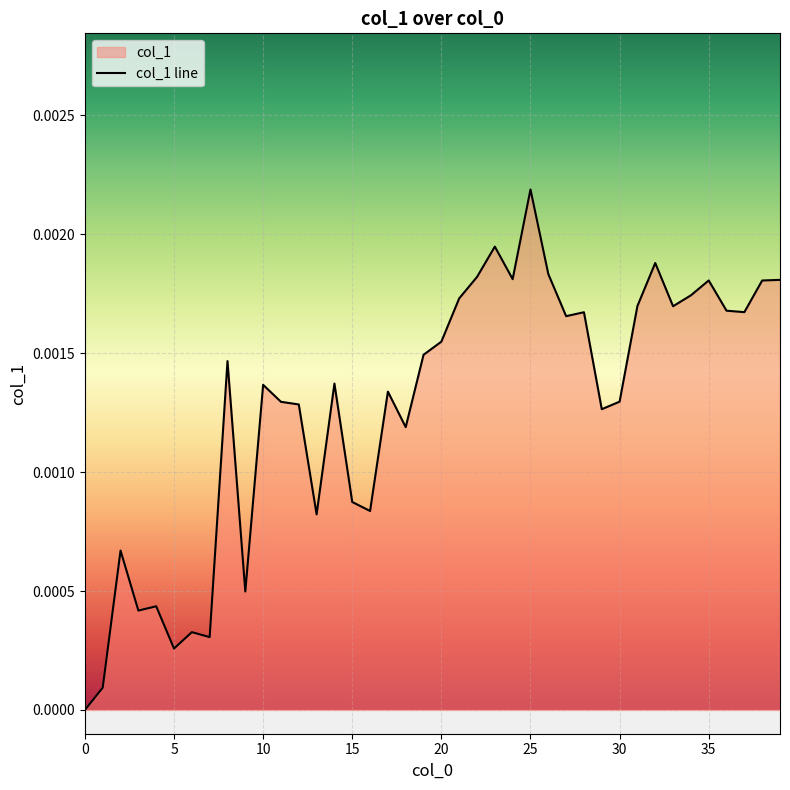

Does the chart display data point markers on the line(s)?

No